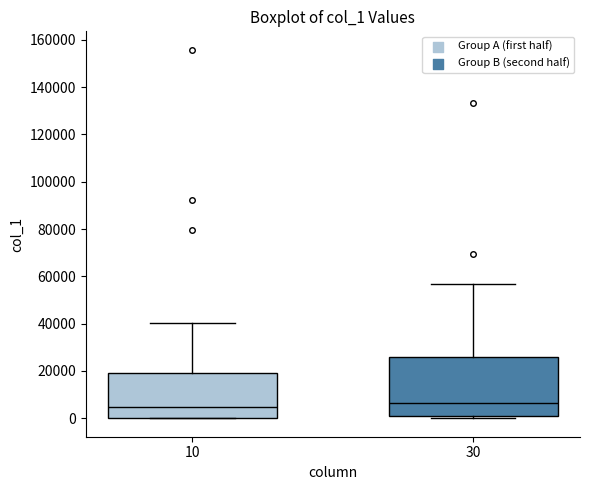

Where does the upper whisker of the box at x = 10 end on the y-axis? The values are not printed on the chart, so give them approximately, as read against the axis.

40000